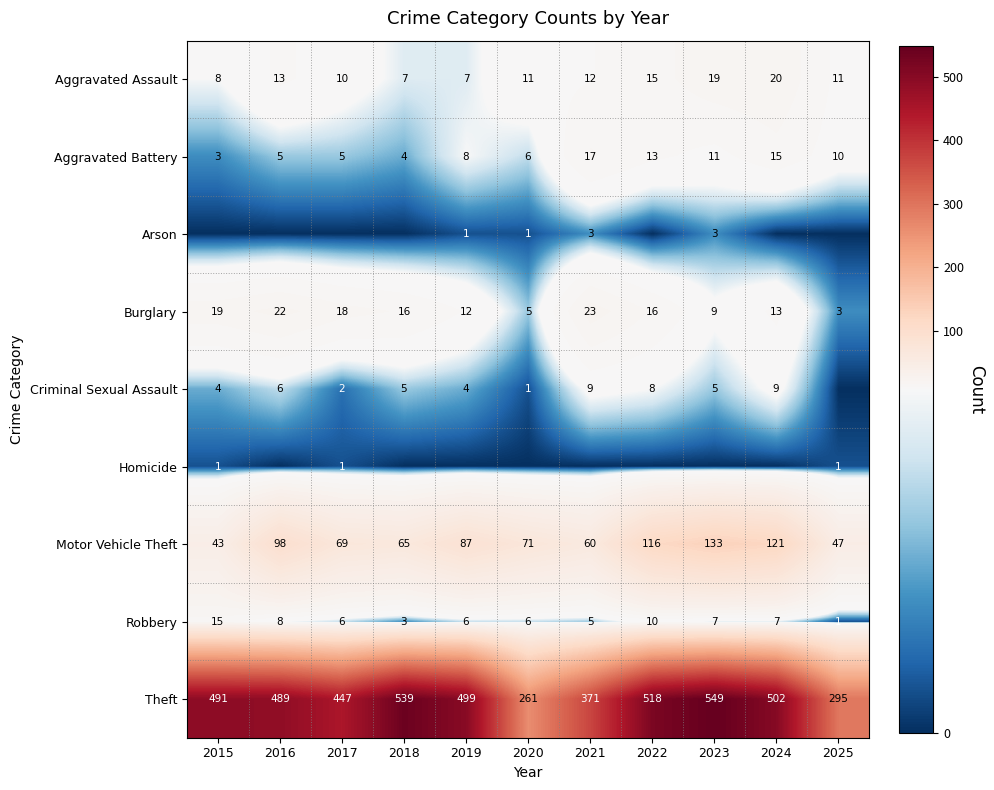

What is the sum of all Aggravated Battery values?

97